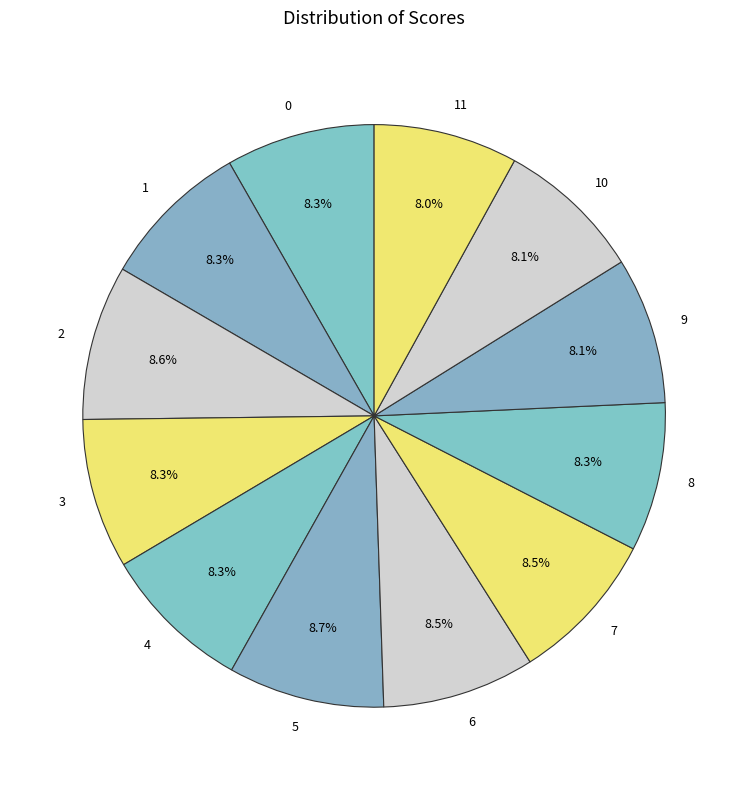

Does 9 represent more than half of the total?

No